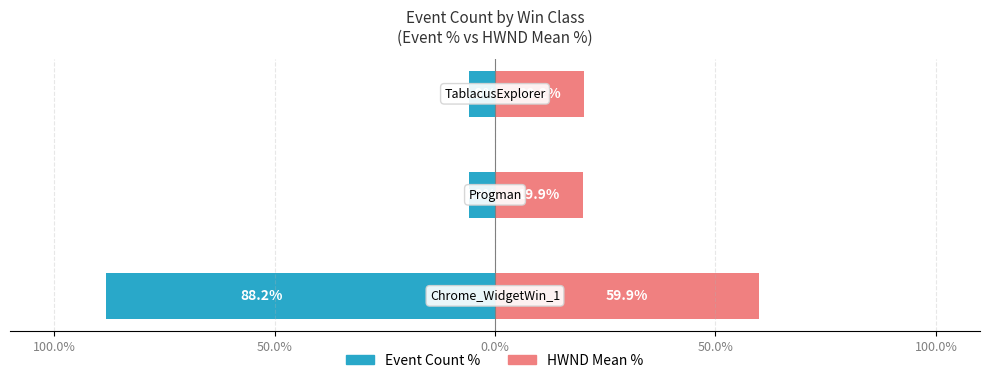

What value does the HWND Mean % series have at 0.0%?

20.2